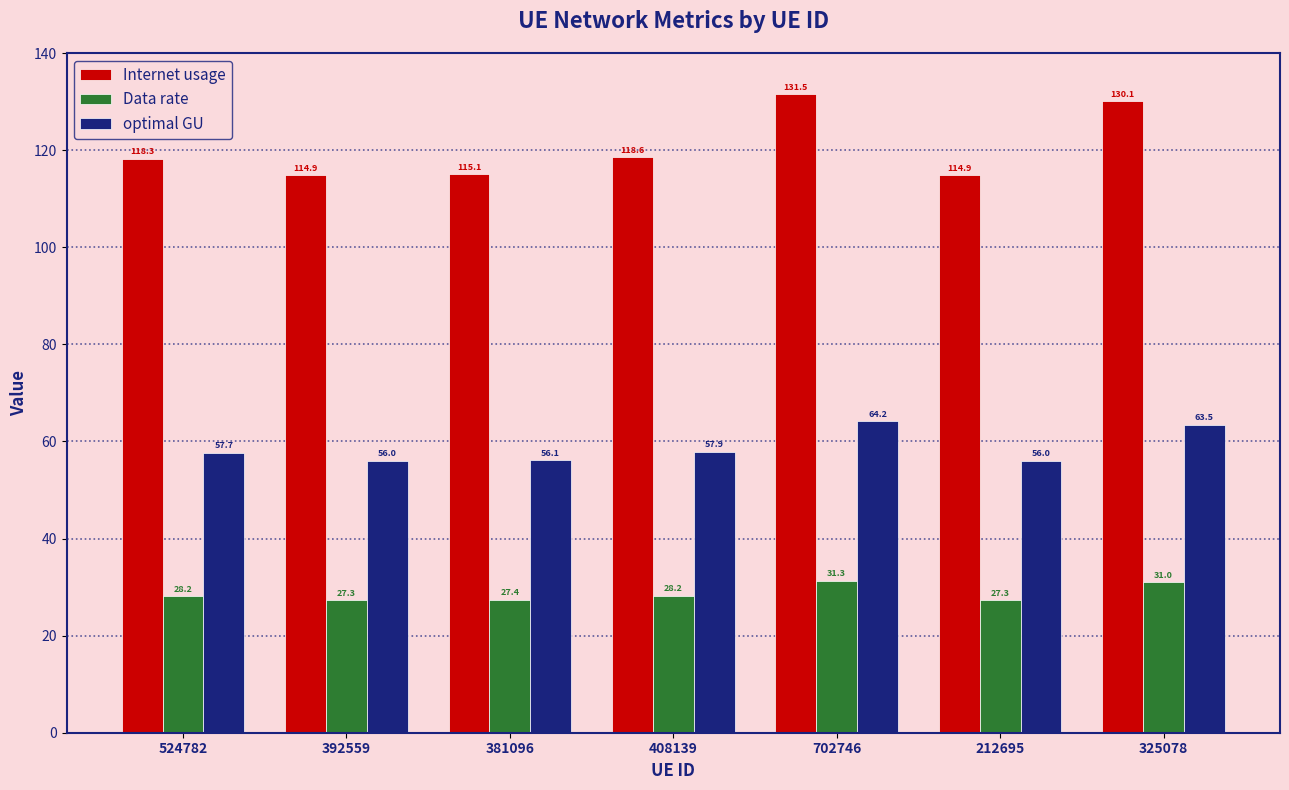

How many data points in Data rate are above 28?

4